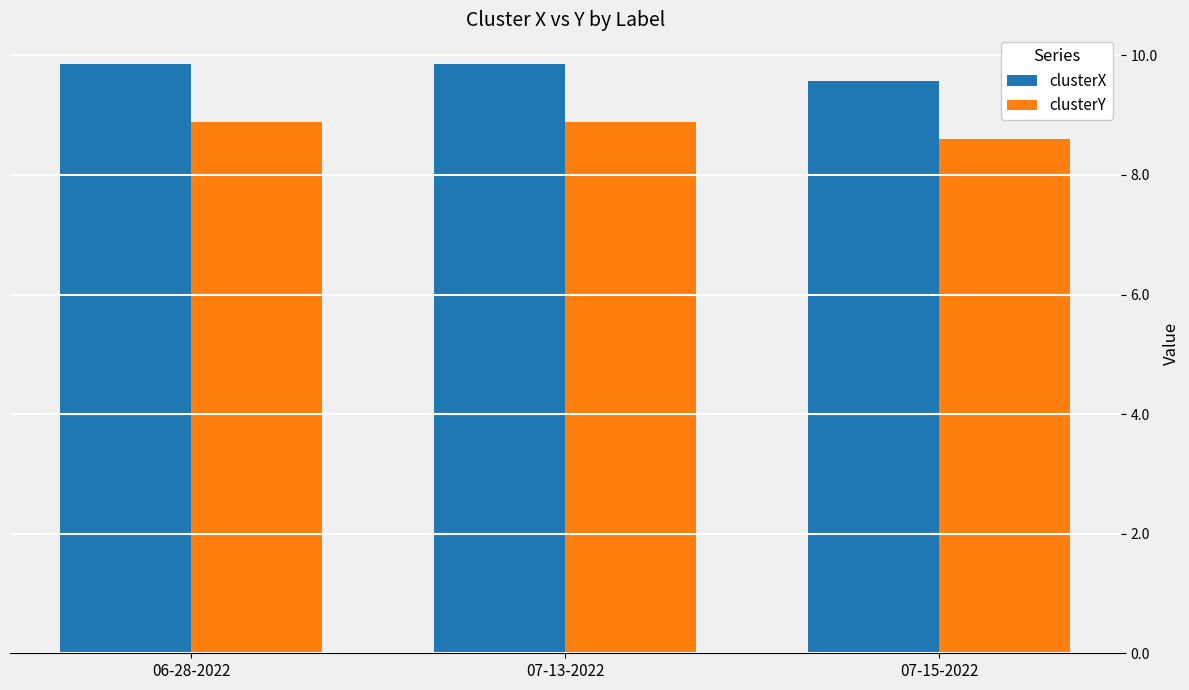

Which series has the largest range (max minus min)?

clusterX